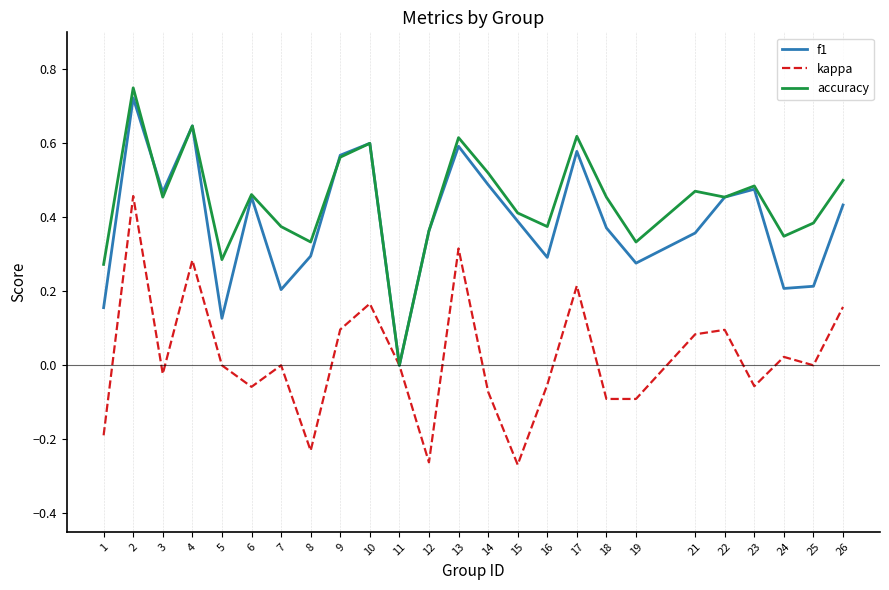

The accuracy series shows 0.5 at 24. True or false?

False